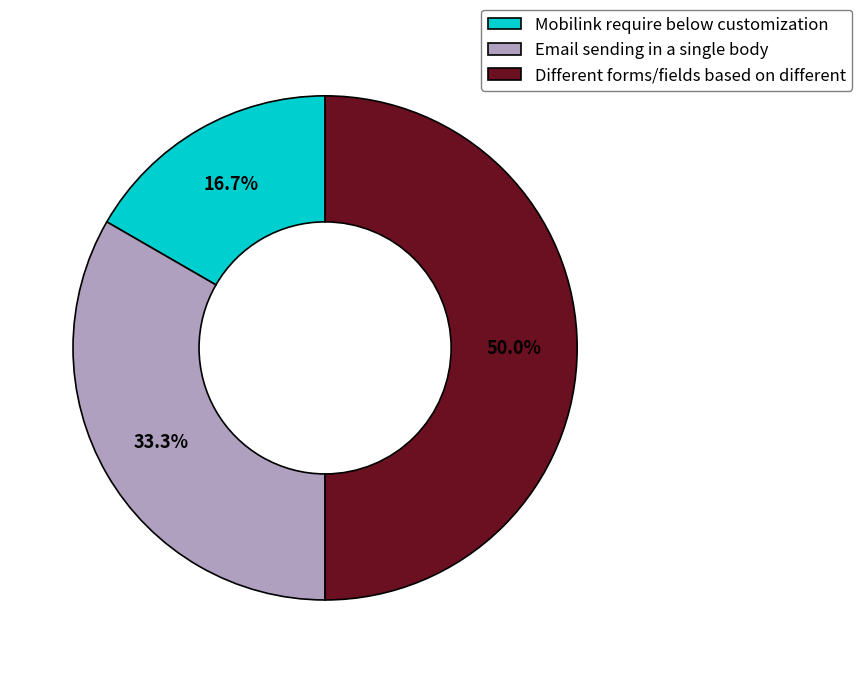

To the nearest percent, what portion does Email sending in a single body represent?

33%